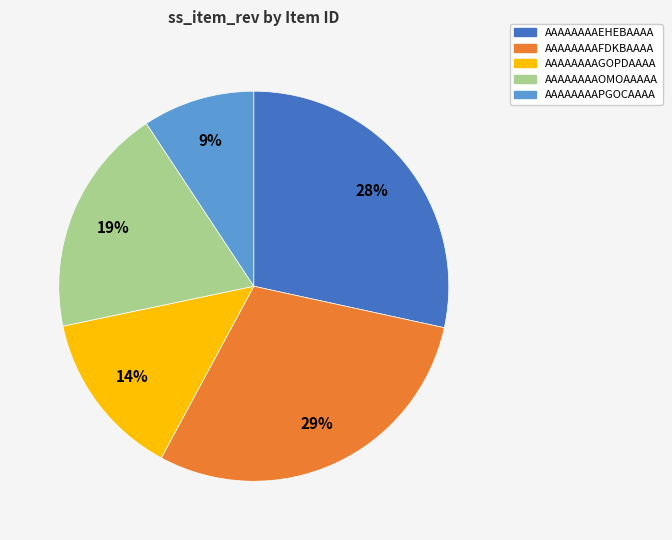

Count the number of slices in the pie.

5